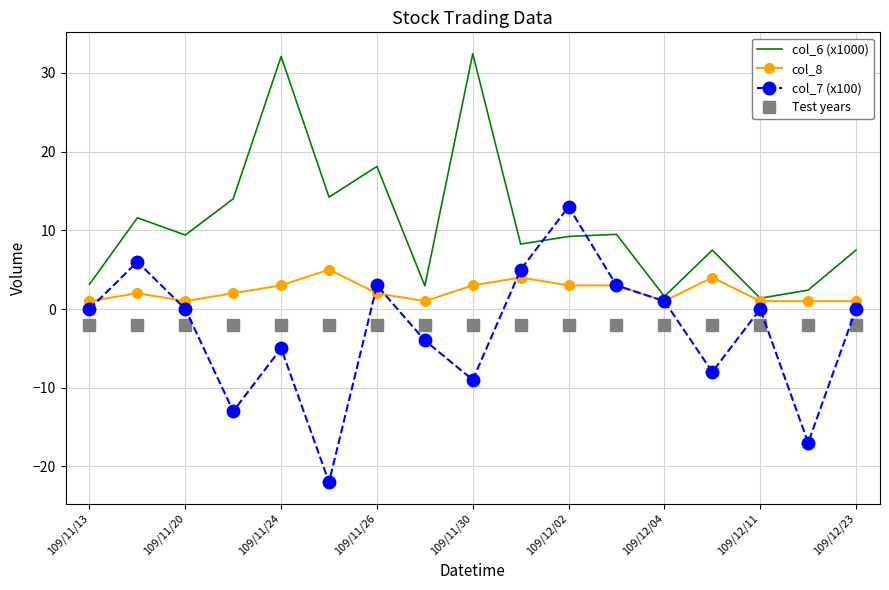

Which series has the largest total across all categories?

col_6 (x1000)